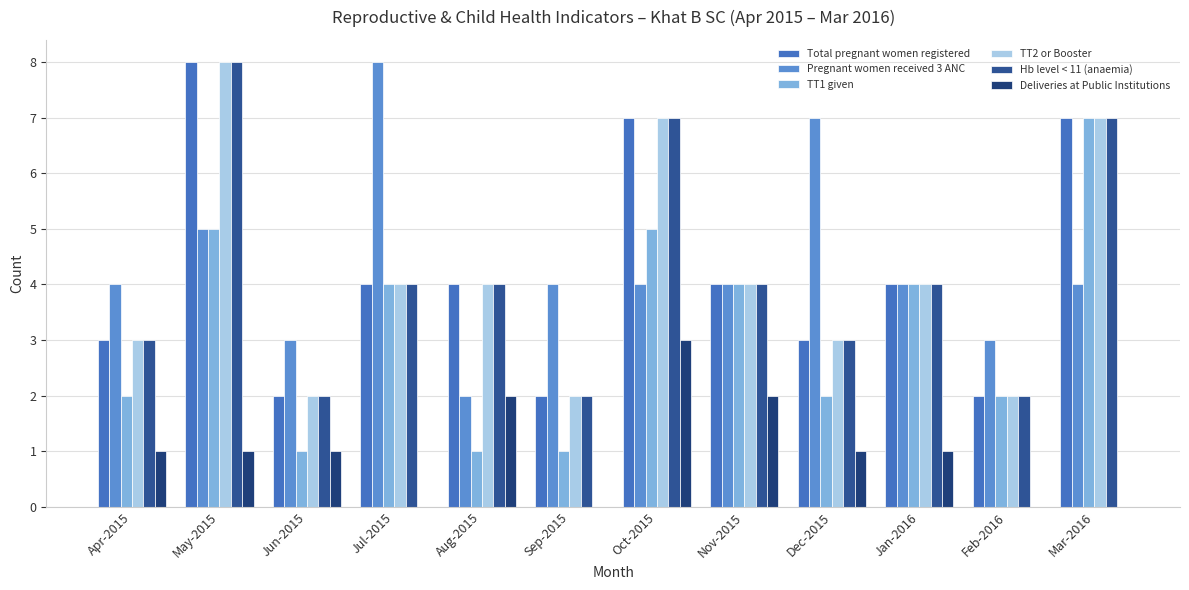

Which series has the largest total across all categories?

Pregnant women received 3 ANC